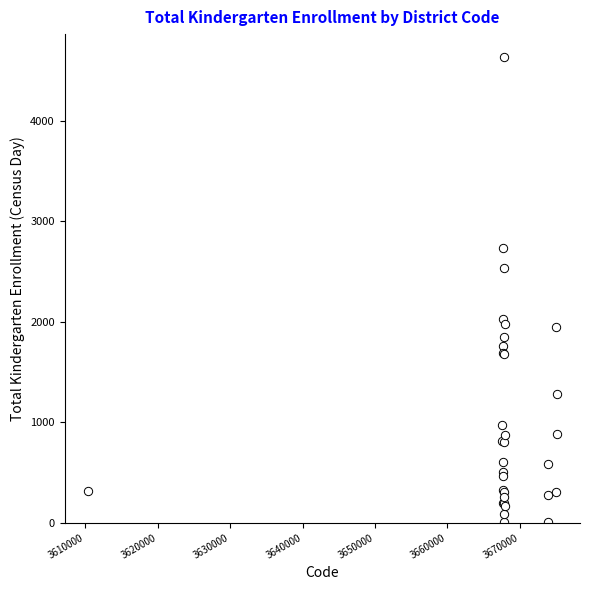

What Y value in the scatter plot is closest to 2321?

2535